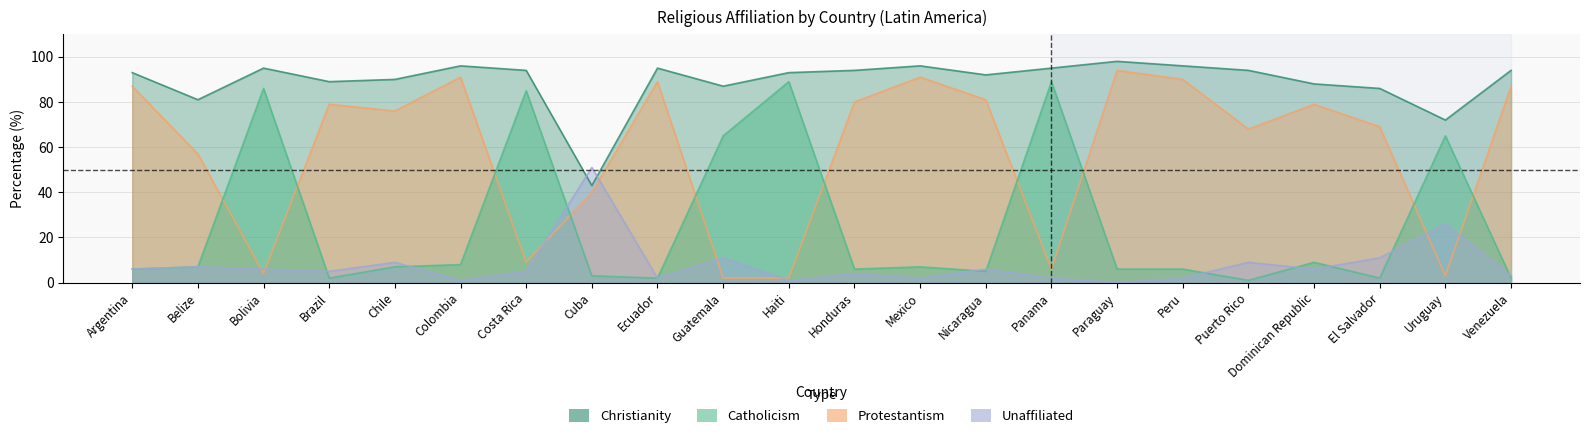

What is the total value across all series at Paraguay?

198